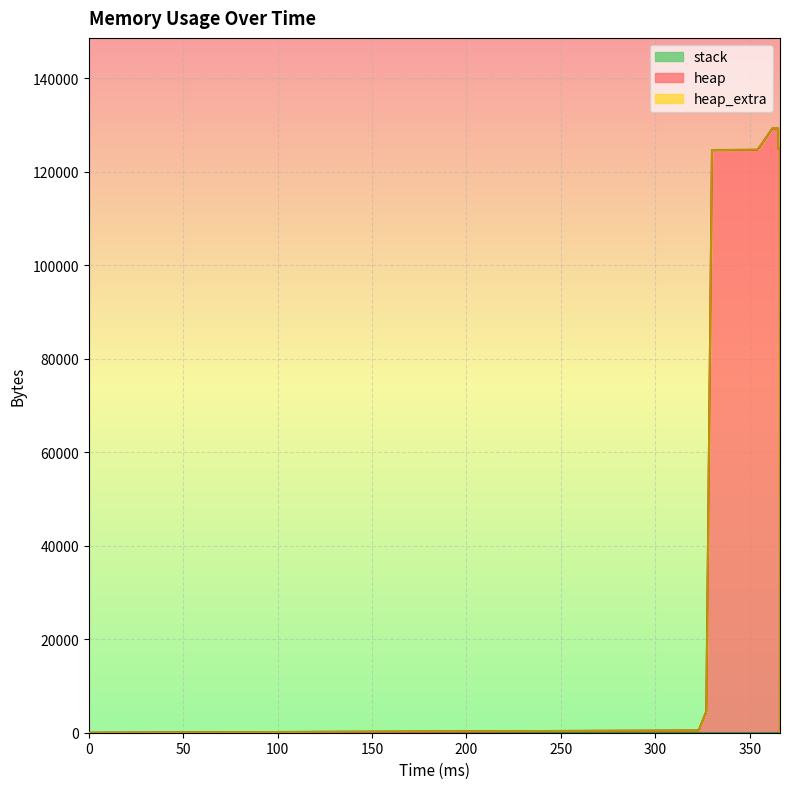

Reading left to right, extract all data points from this chart.

heap: 0=0	323=472	327=4568	330=124568	354=124632	355=125104	362=129200	365=129200	365=125104	366=124632	366=120536	366=120064	366=120000	366=0
heap_extra: 0=0	323=16	327=24	330=32	354=40	355=56	362=64	365=64	365=56	366=40	366=32	366=16	366=8	366=0
stack: 0=0	323=0	327=0	330=0	354=0	355=0	362=0	365=0	365=0	366=0	366=0	366=0	366=0	366=0